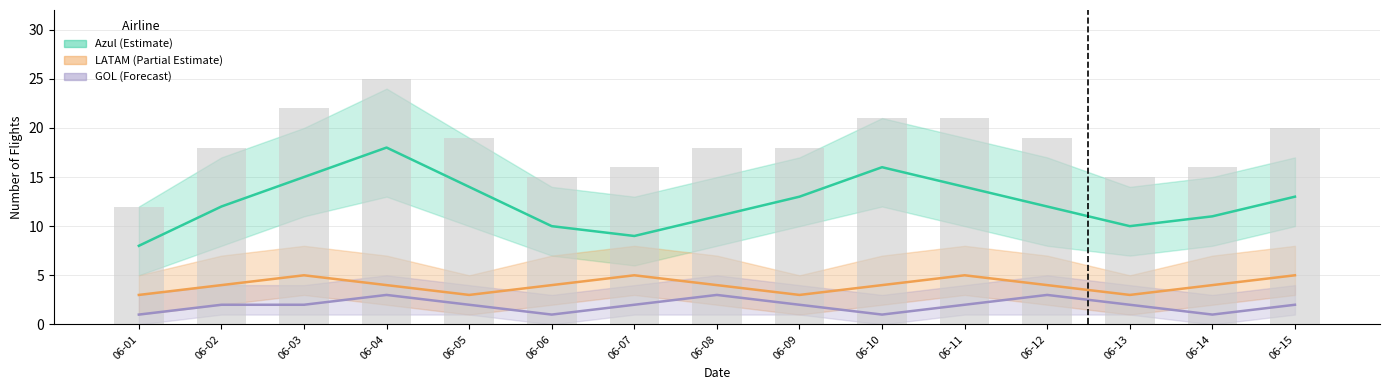

Is the value of LATAM at 06-08 greater than the value of GOL at 06-05?

Yes